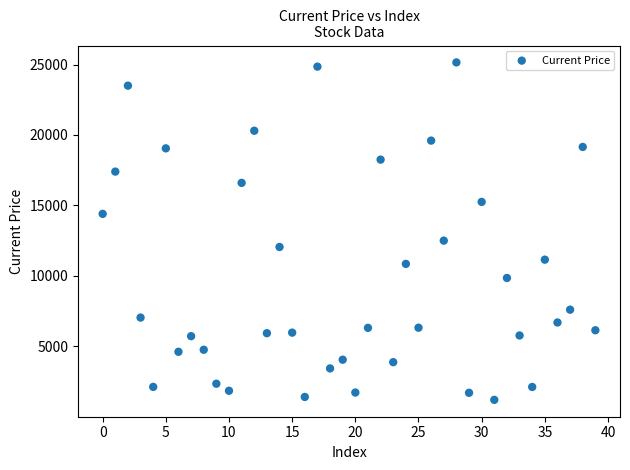

What Y value in the scatter plot is closest to 13175?

12500